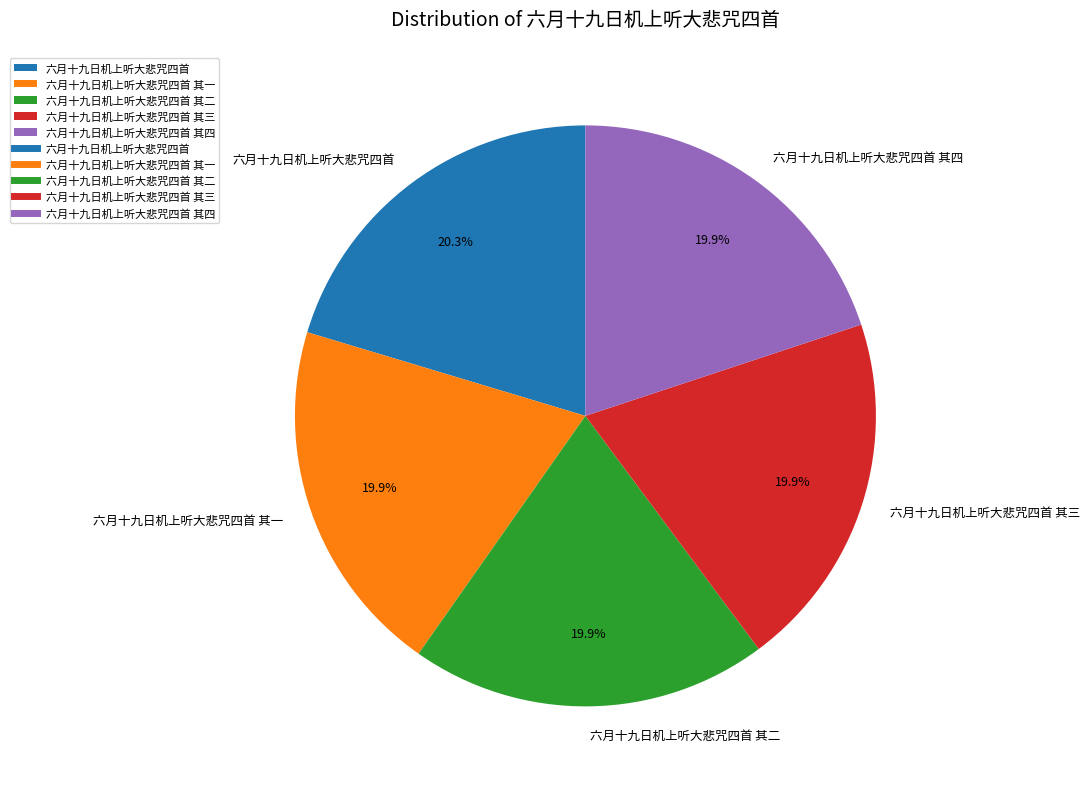

Is the sum of 六月十九日机上听大悲咒四首 其二 and 六月十九日机上听大悲咒四首 其四 greater than half?

No